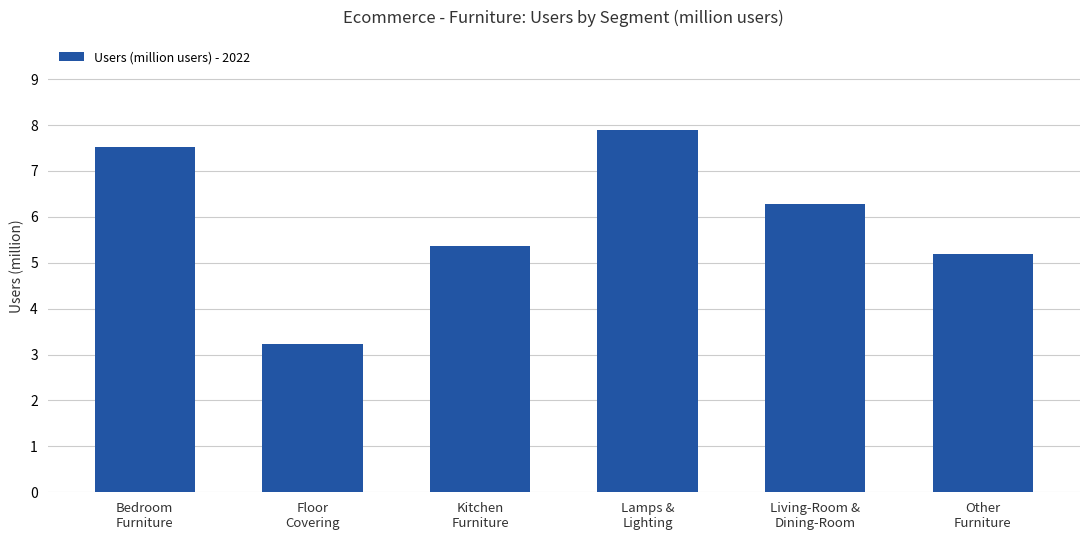

List the labels in order of value, largest first.

Lamps &
Lighting, Bedroom
Furniture, Living-Room &
Dining-Room, Kitchen
Furniture, Other
Furniture, Floor
Covering